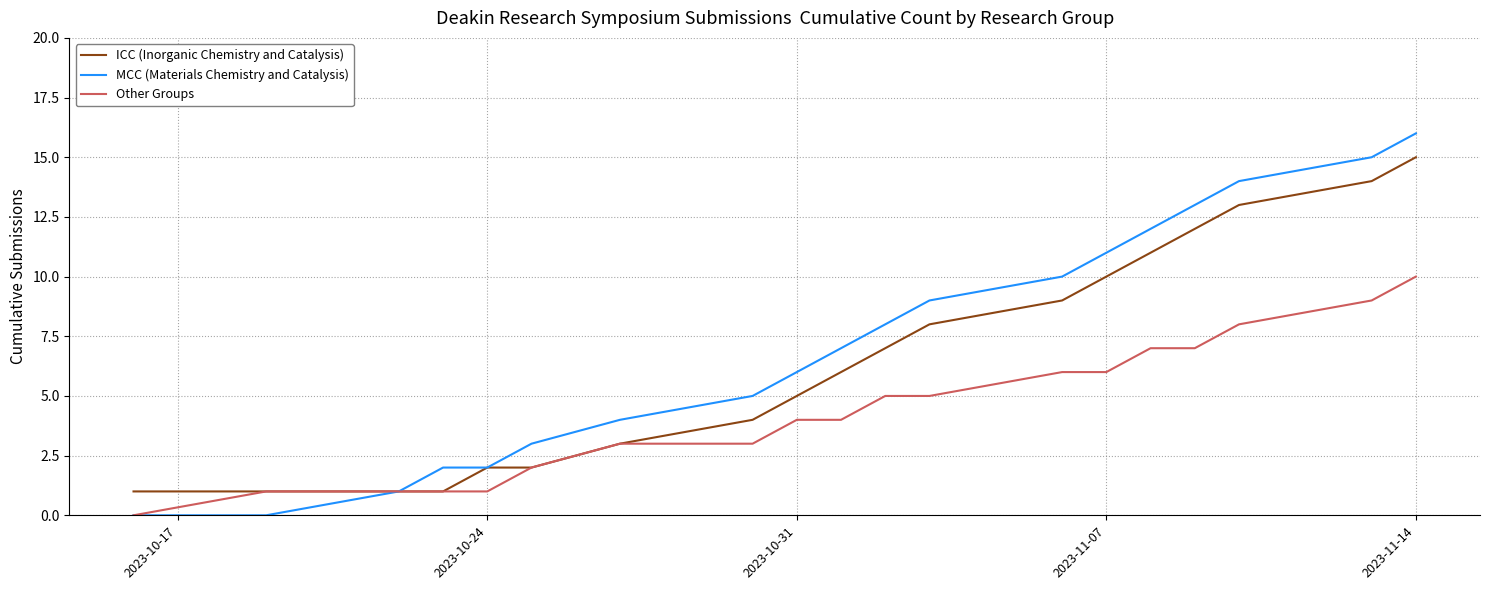

Reading left to right, what are all the values shown in this chart?

ICC (Inorganic Chemistry and Catalysis): 1	1	1	1	2	2	3	4	5	6	7	8	9	10	11	12	13	14	15
MCC (Materials Chemistry and Catalysis): 0	0	1	2	2	3	4	5	6	7	8	9	10	11	12	13	14	15	16
Other Groups: 0	1	1	1	1	2	3	3	4	4	5	5	6	6	7	7	8	9	10